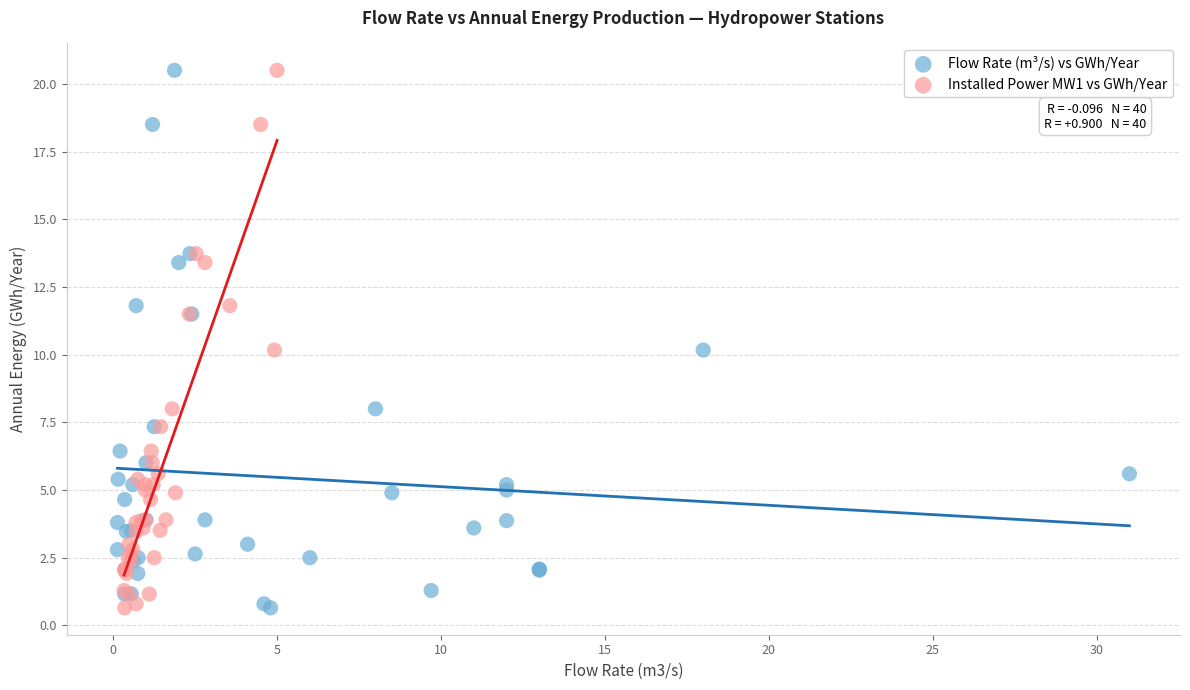

What are all the series names shown in the legend?

Flow Rate (m³/s) vs GWh/Year, Installed Power MW1 vs GWh/Year